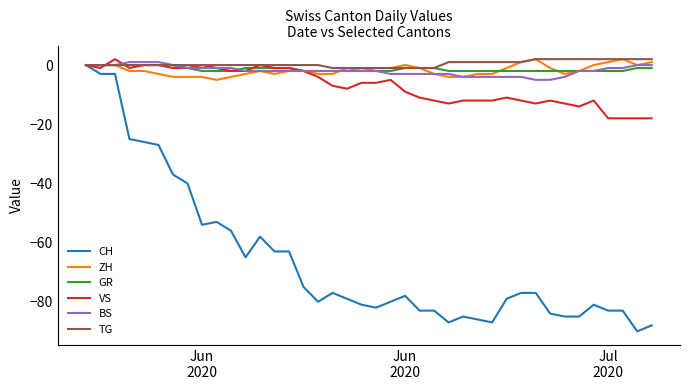

What is the lowest value of the ZH series?

-5